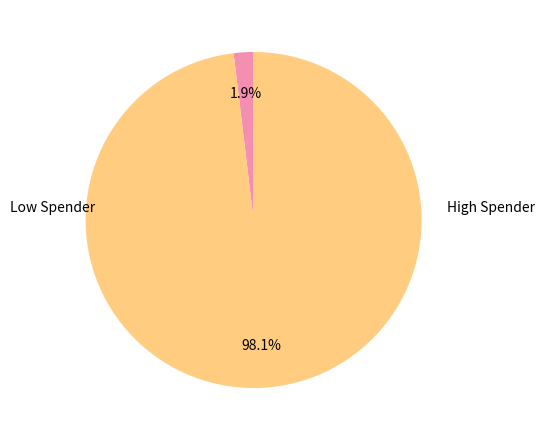

How many segments does this pie chart have?

2